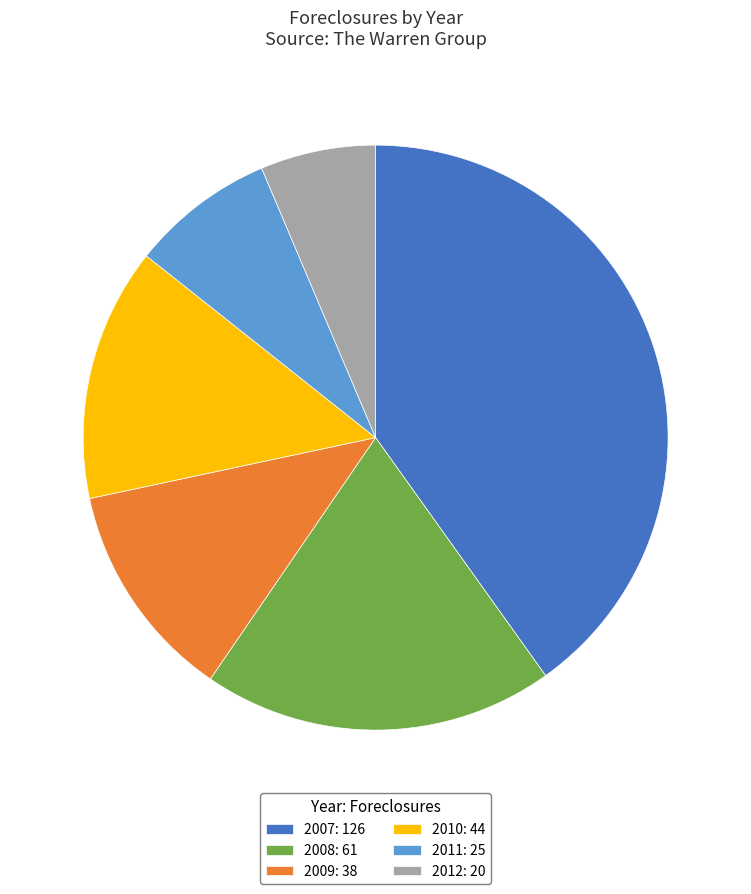

How many segments does this pie chart have?

6